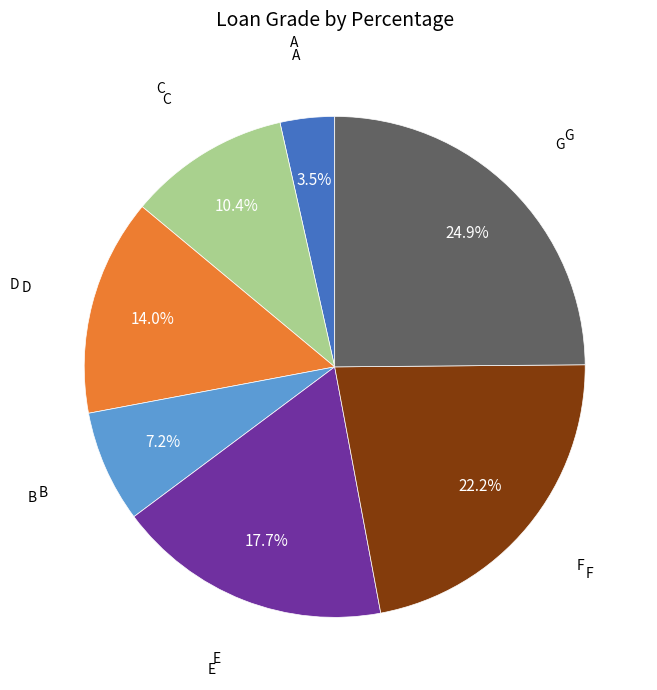

How many slices are in this pie chart?

7